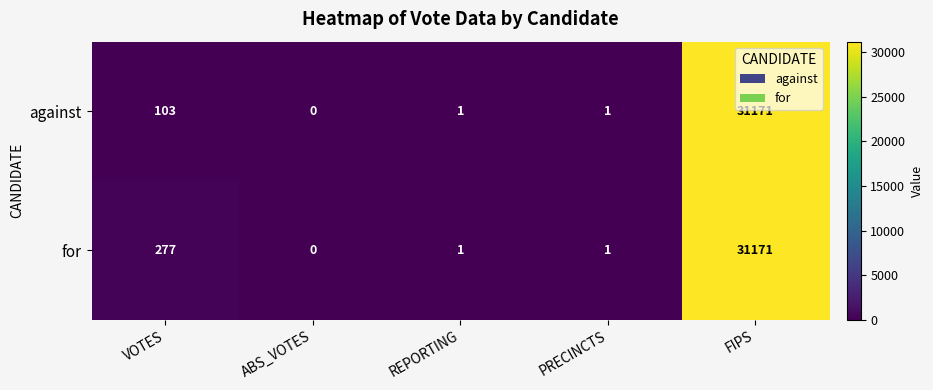

What is the sum of all for values?

31450